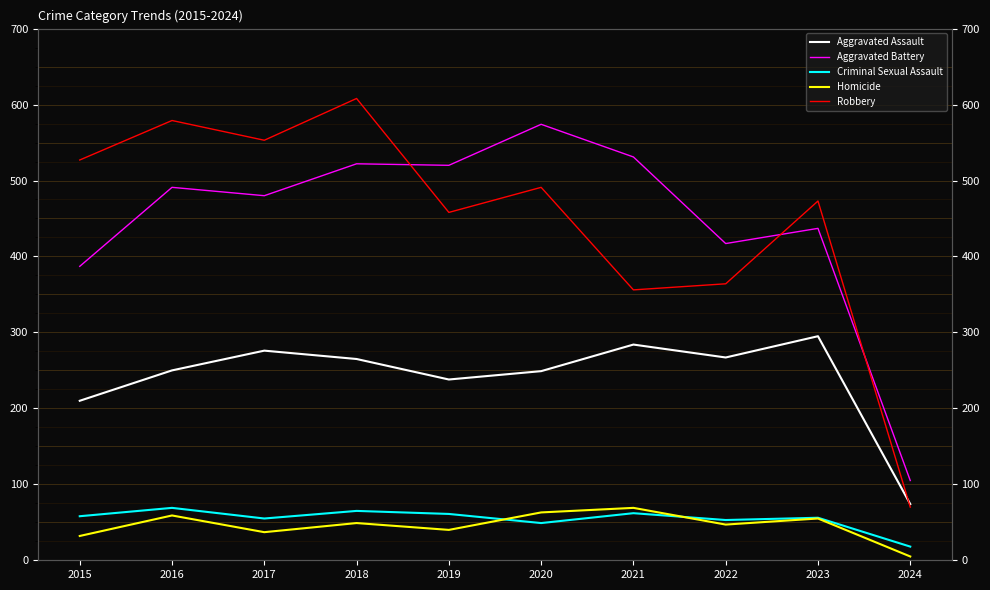

What is the sum of all Aggravated Battery values?

4464